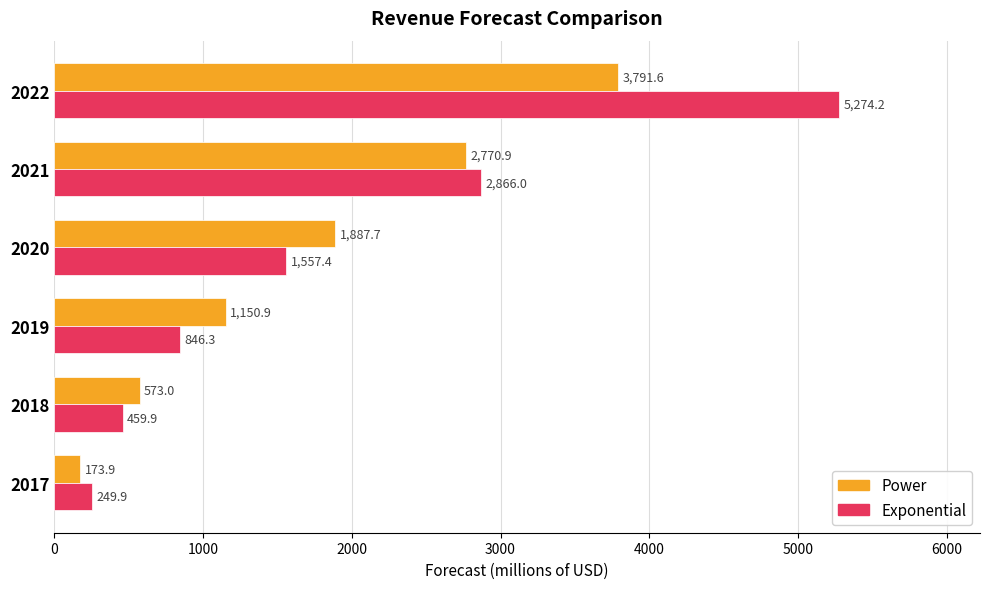

The value of Exponential at 2020 is 439.2. True or false?

False